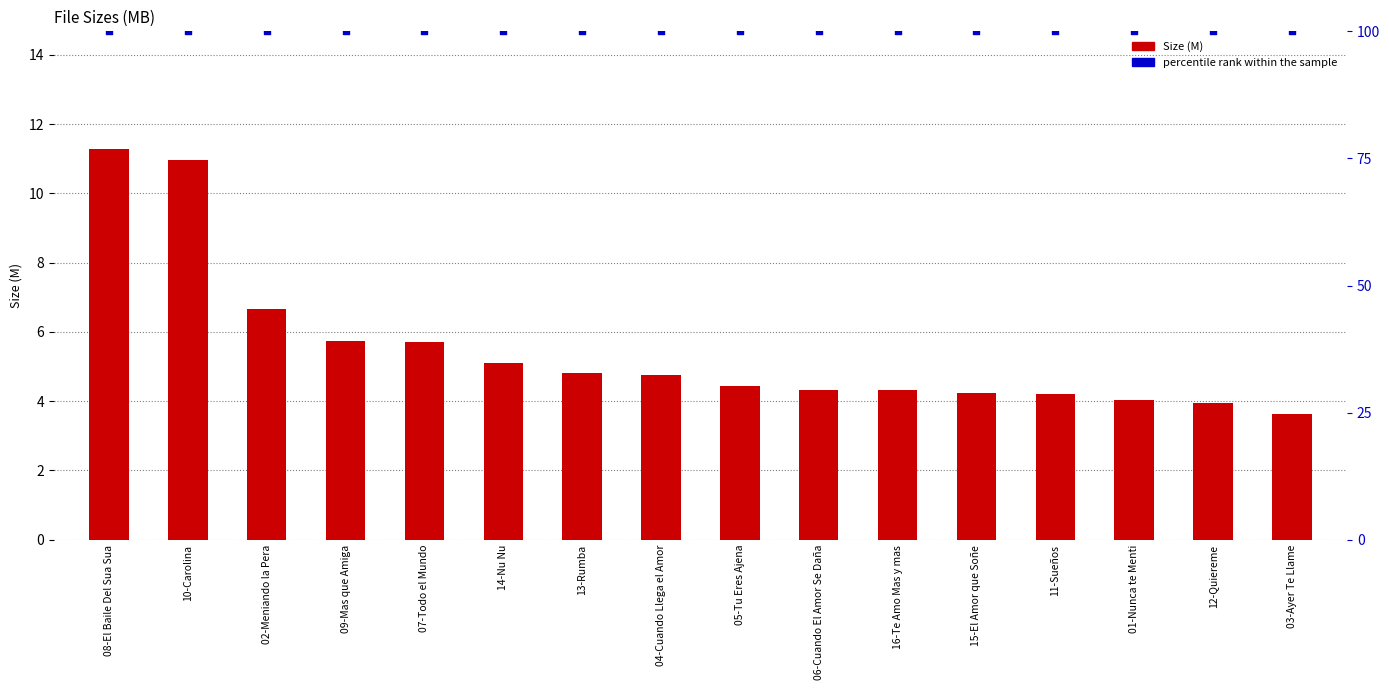

Which series has the widest spread of Y values?

Size